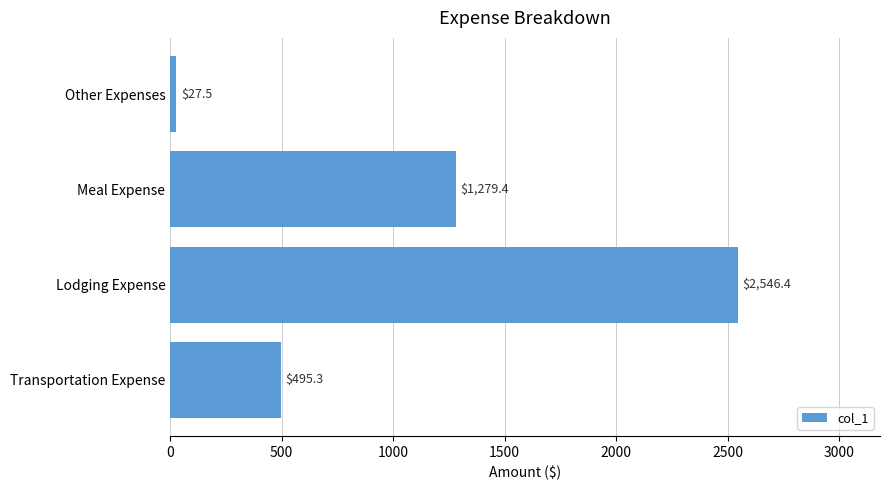

What is the change in value from Lodging Expense to Other Expenses?

-2518.9